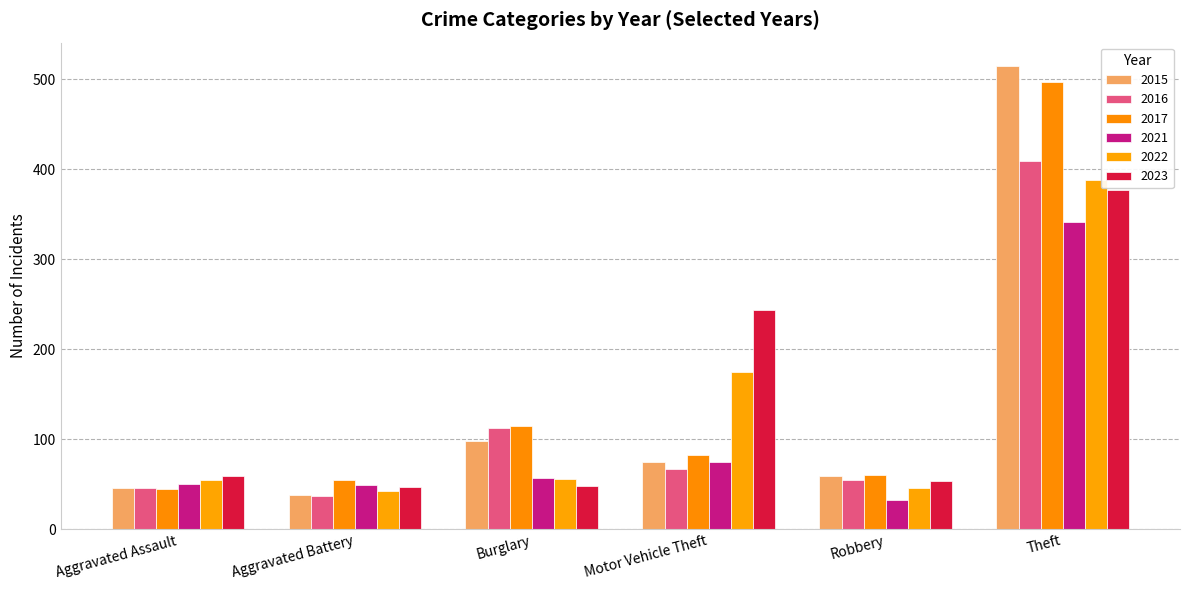

Is it true that 2021 equals 57 at Burglary?

True